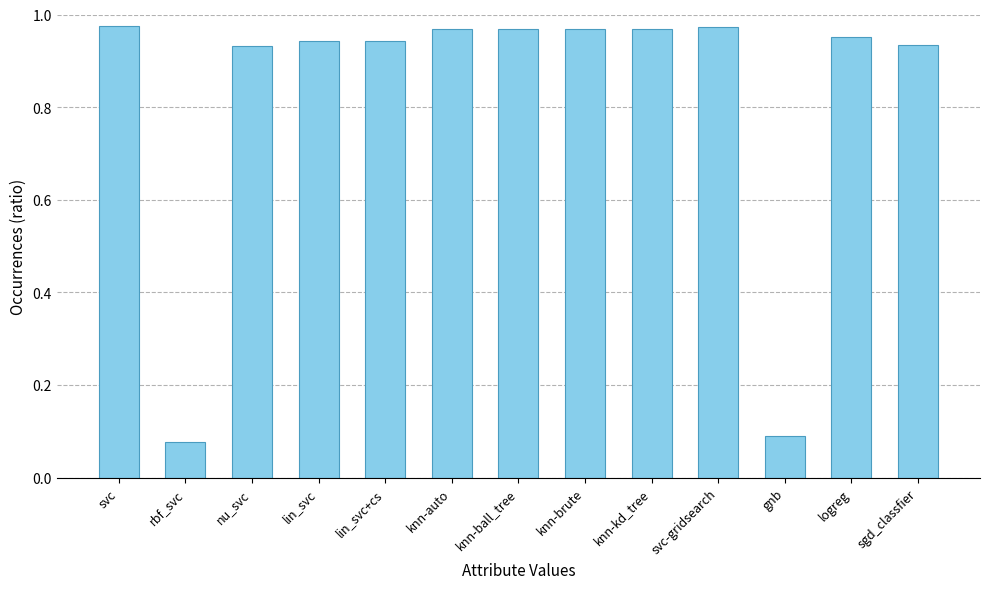

What is the average value?

0.8